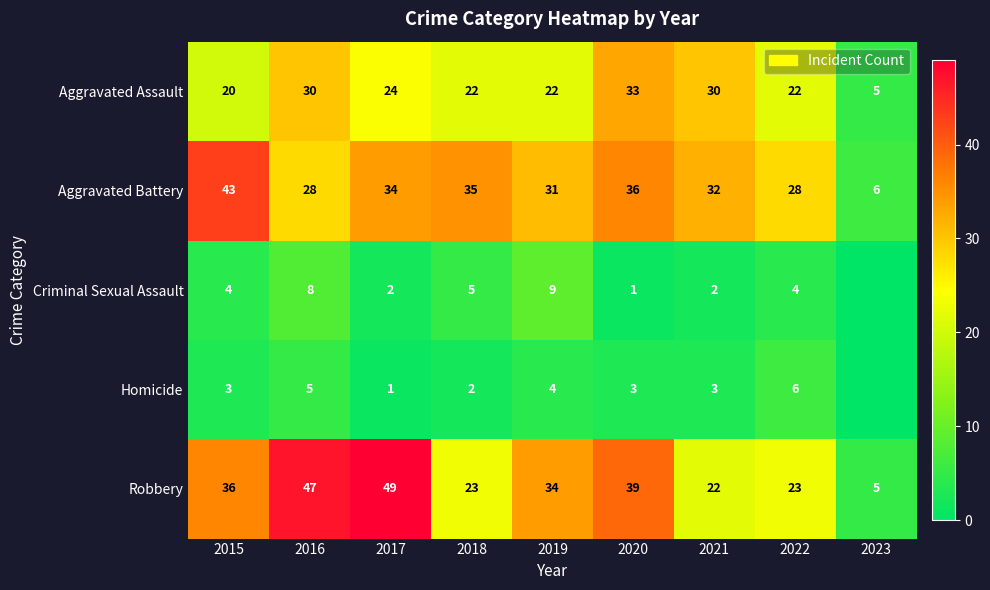

Read the Robbery value at 2022.

23